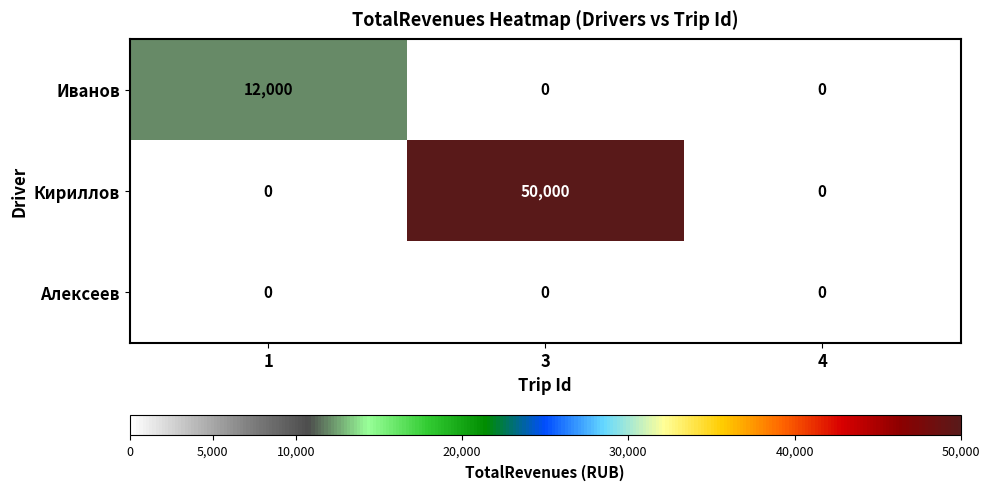

What is the maximum value shown in the chart?

50000